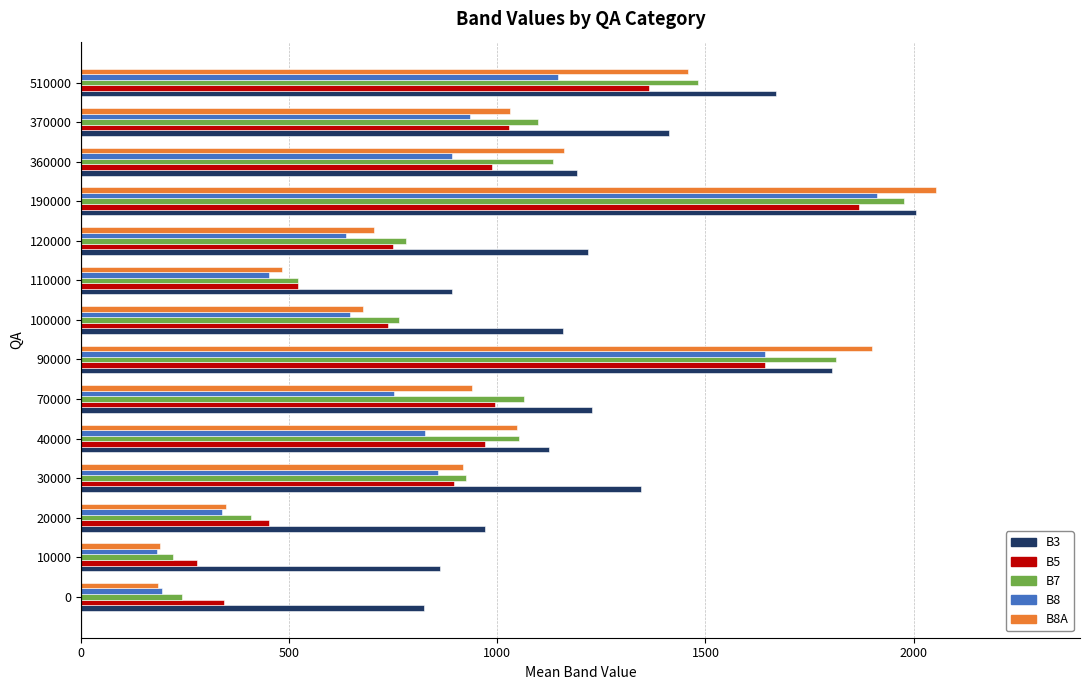

What are all the series names shown in the legend?

B3, B5, B7, B8, B8A